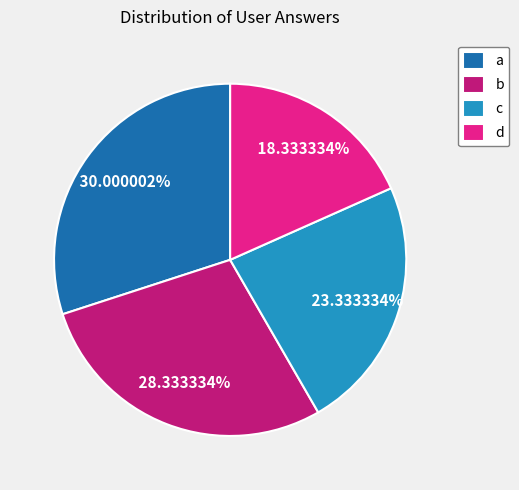

What is the smallest slice in the pie chart?

d